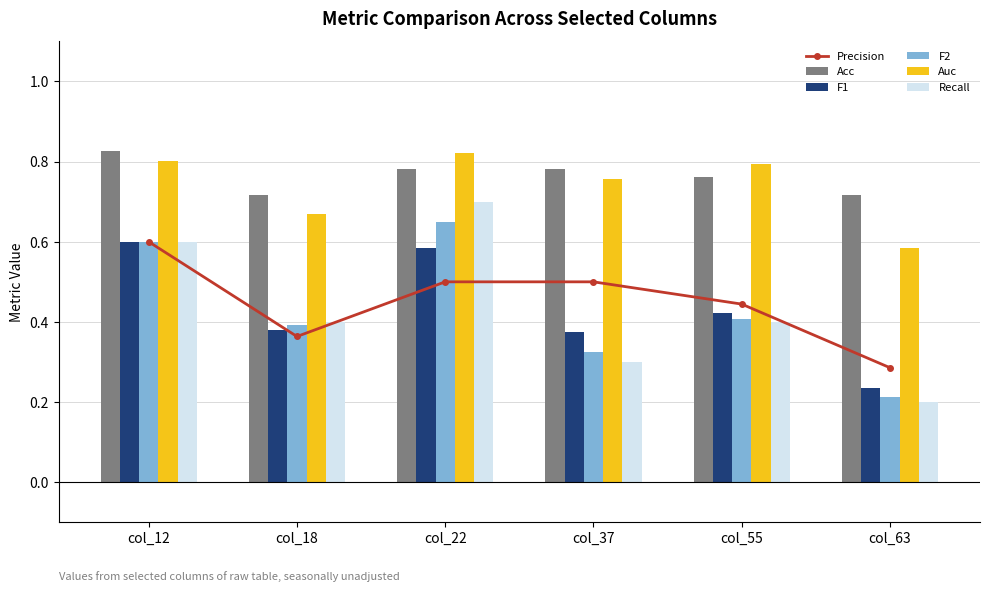

What is the sum of all Acc values?

4.6